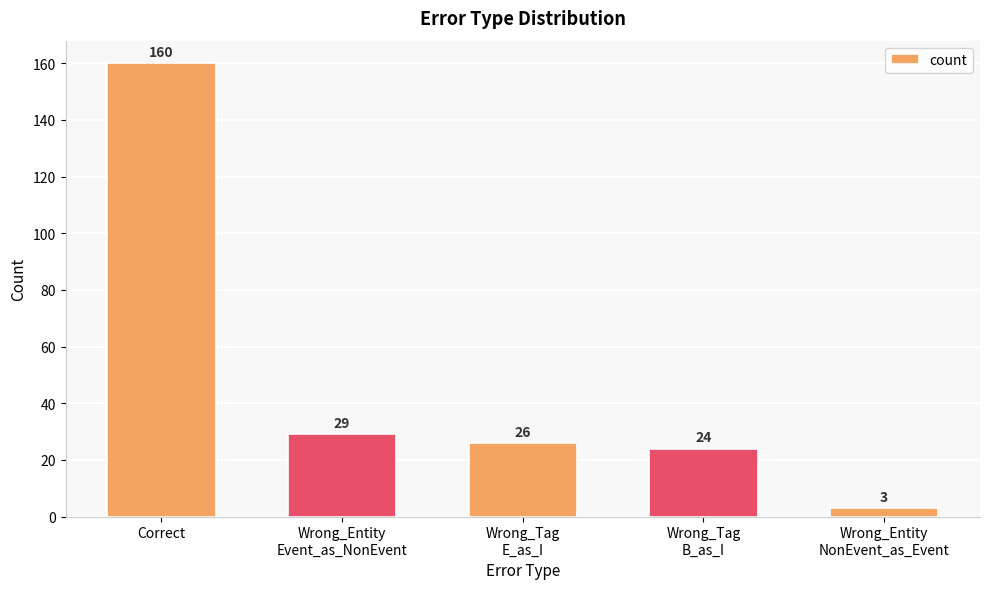

What is the label of the 3rd bar from the right?

Wrong_Tag
E_as_I